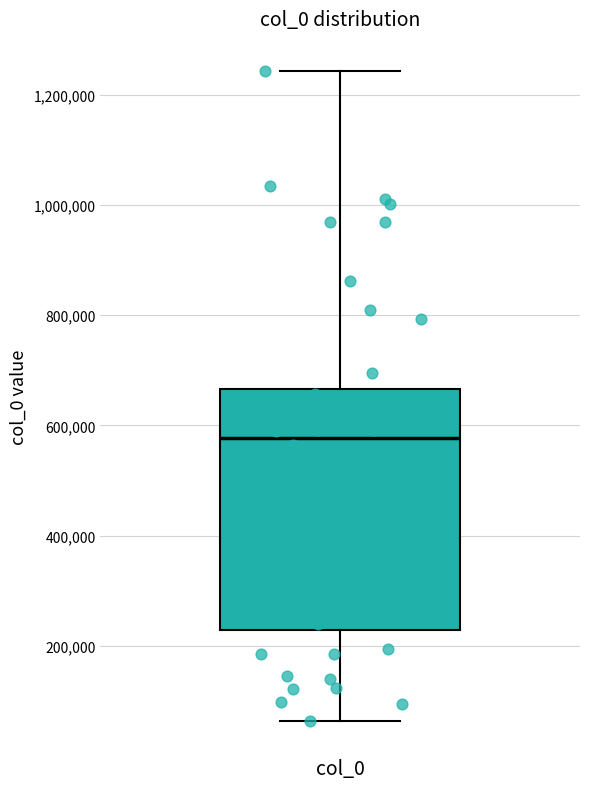

Where does the lower whisker of the box for col_0 end on the y-axis? The values are not printed on the chart, so give them approximately, as read against the axis.

60000